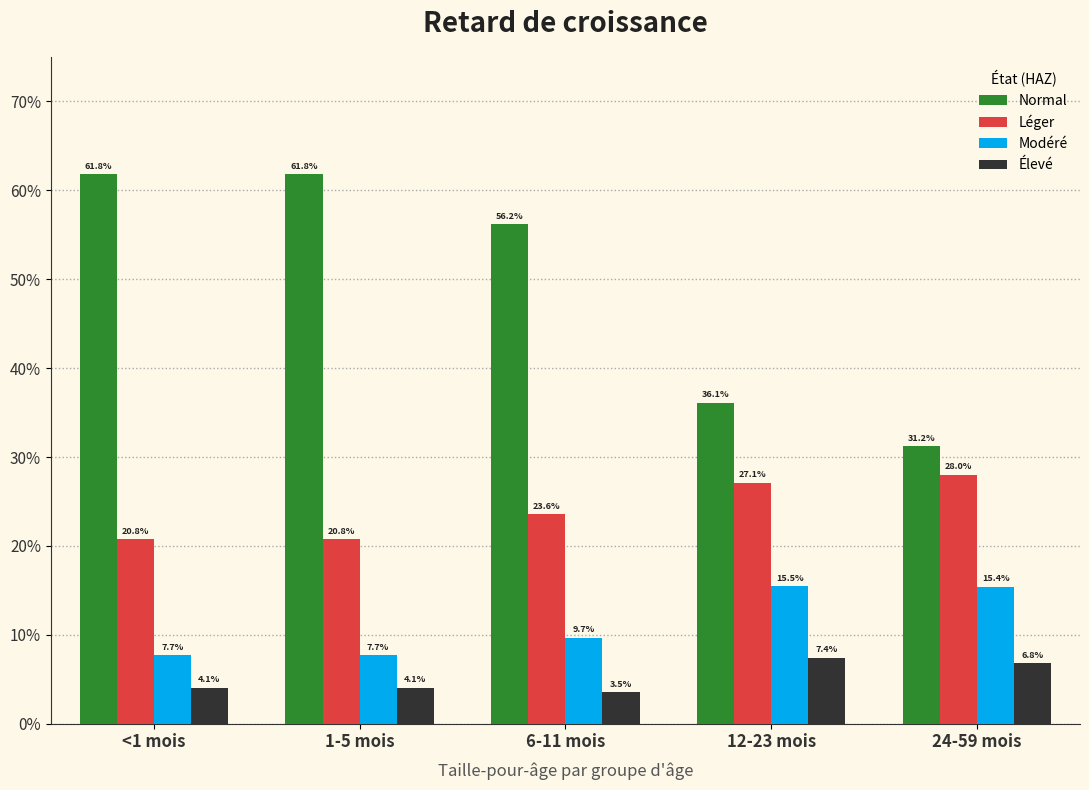

Which series has the widest spread of values?

Normal